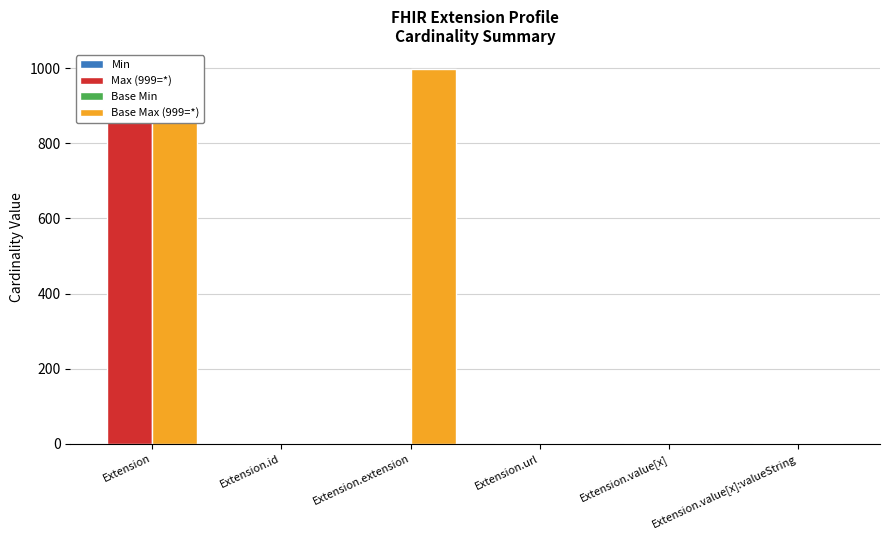

True or false: Base Min has a value of 1 at Extension.url.

True